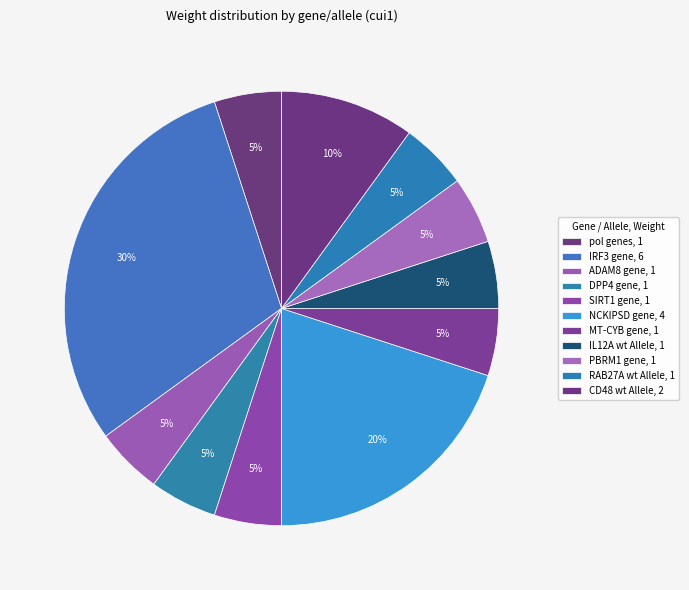

Rank the categories by value from lowest to highest.

pol genes, ADAM8 gene, DPP4 gene, SIRT1 gene, MT-CYB gene, IL12A wt Allele, PBRM1 gene, RAB27A wt Allele, CD48 wt Allele, NCKIPSD gene, IRF3 gene